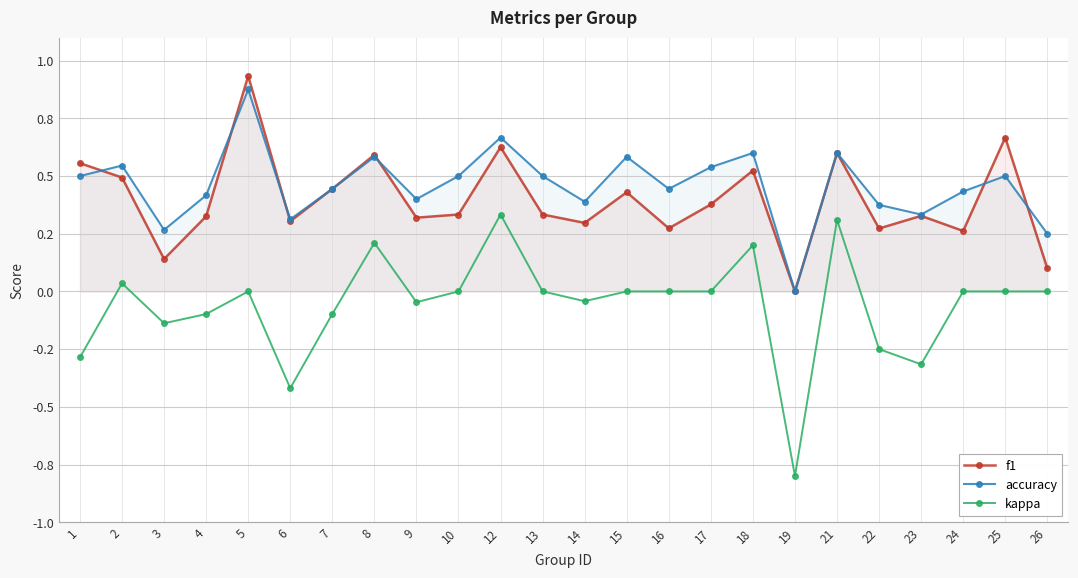

What is the spread (max minus min) of values at 4?

0.5